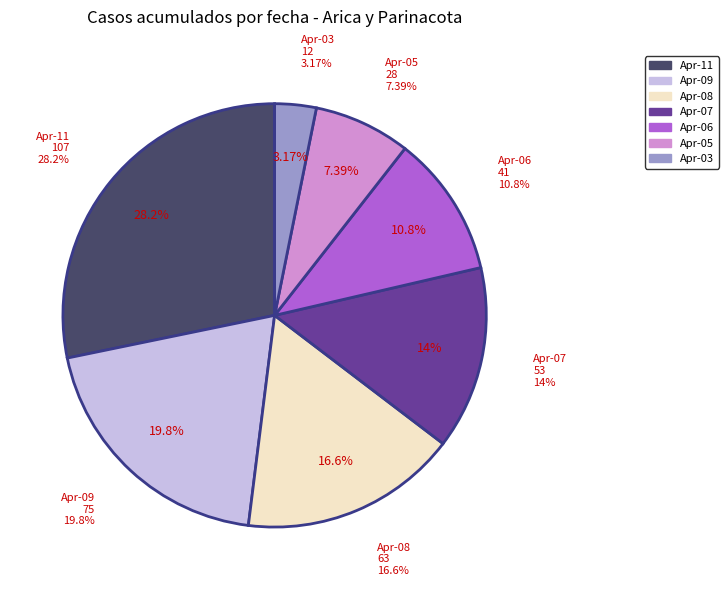

To the nearest percent, what portion does Arica y Parinacota (2020-04-07) represent?

14%